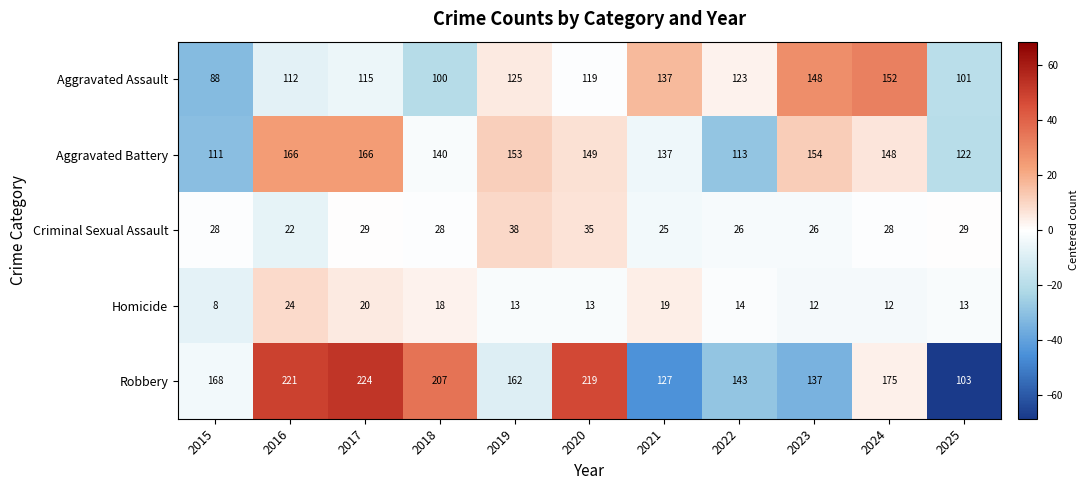

What is the sum of all Aggravated Assault values?

1320